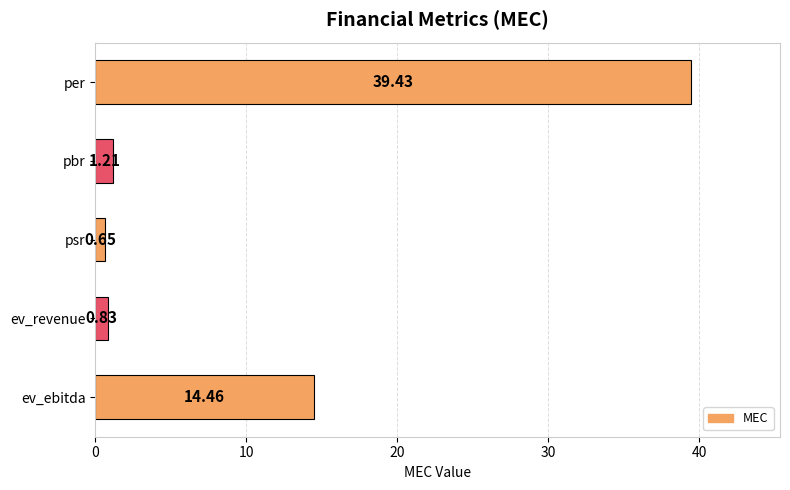

What is the sum of all values?

56.6